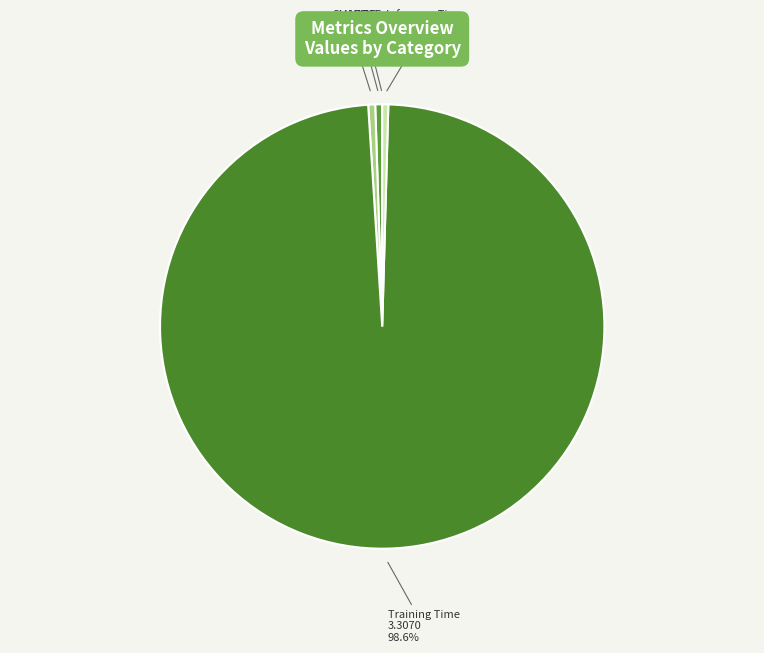

Which slice represents more than half of the pie?

Training Time